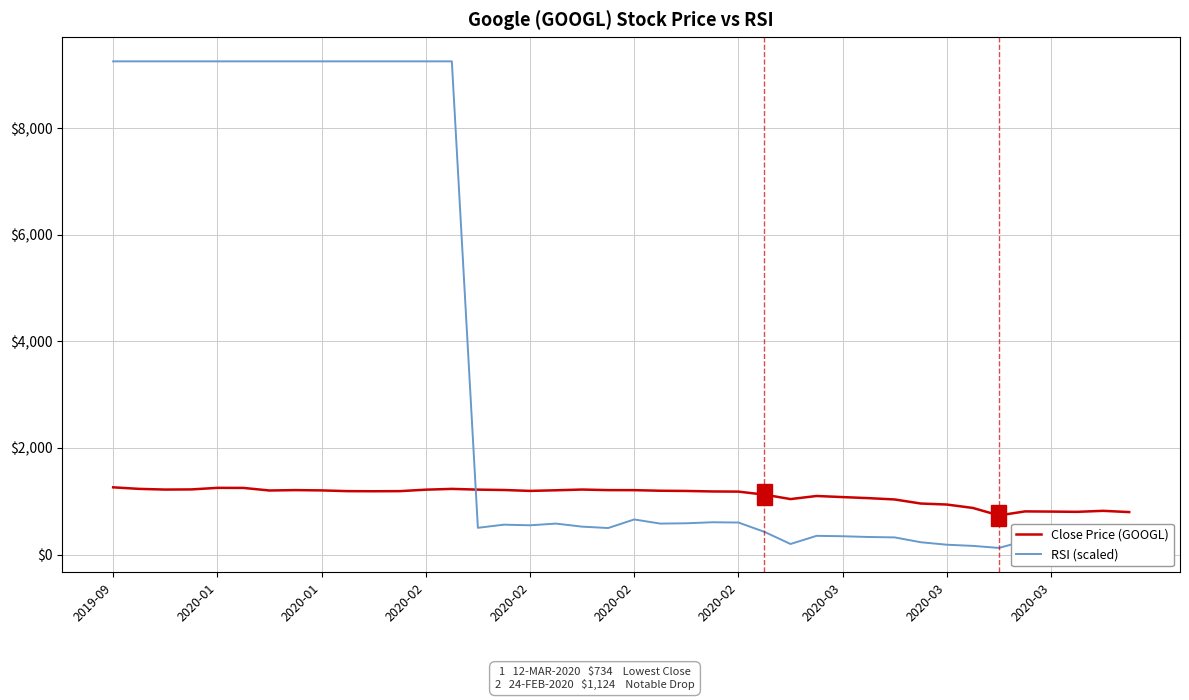

Which series has the widest spread of values?

RSI (scaled)